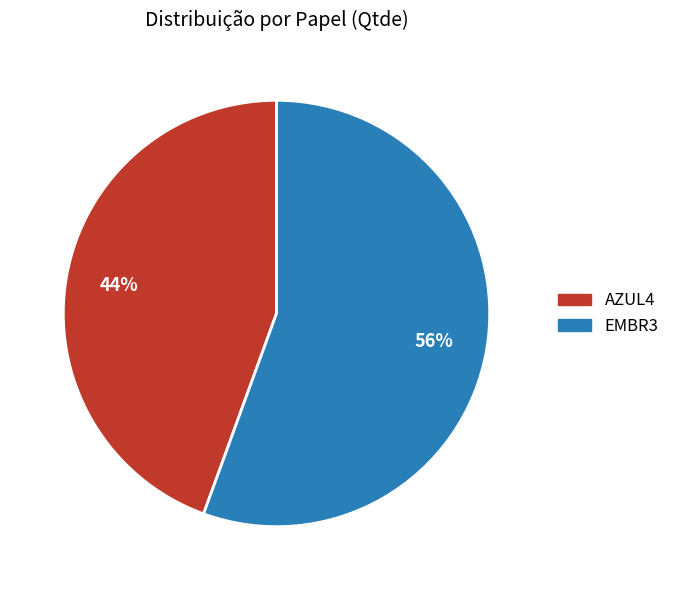

How many slices are in this pie chart?

2